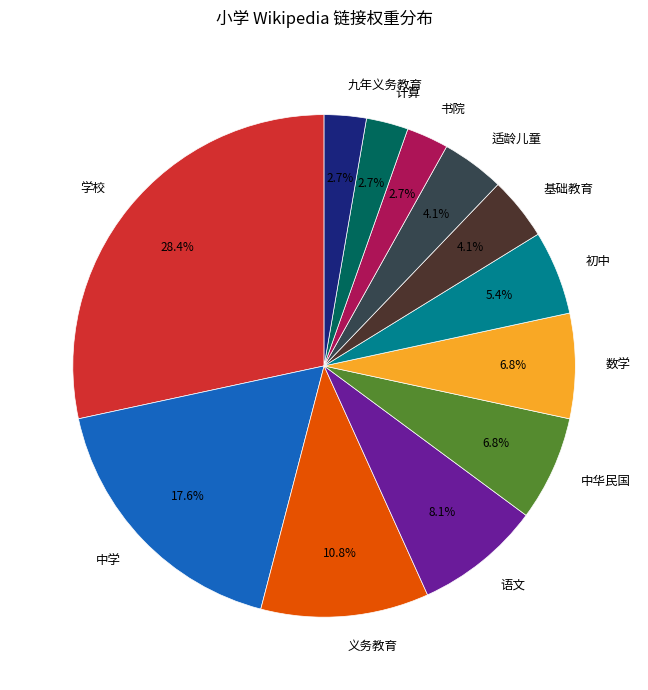

What is the total percentage of 计算 and 基础教育?

6.8%